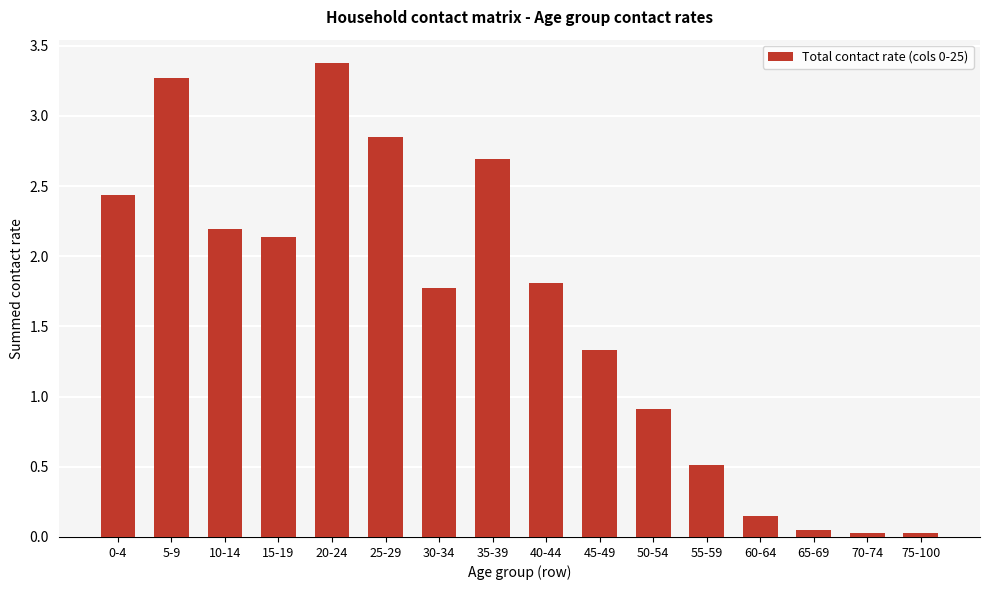

Which category has the highest value across all series?

20-24